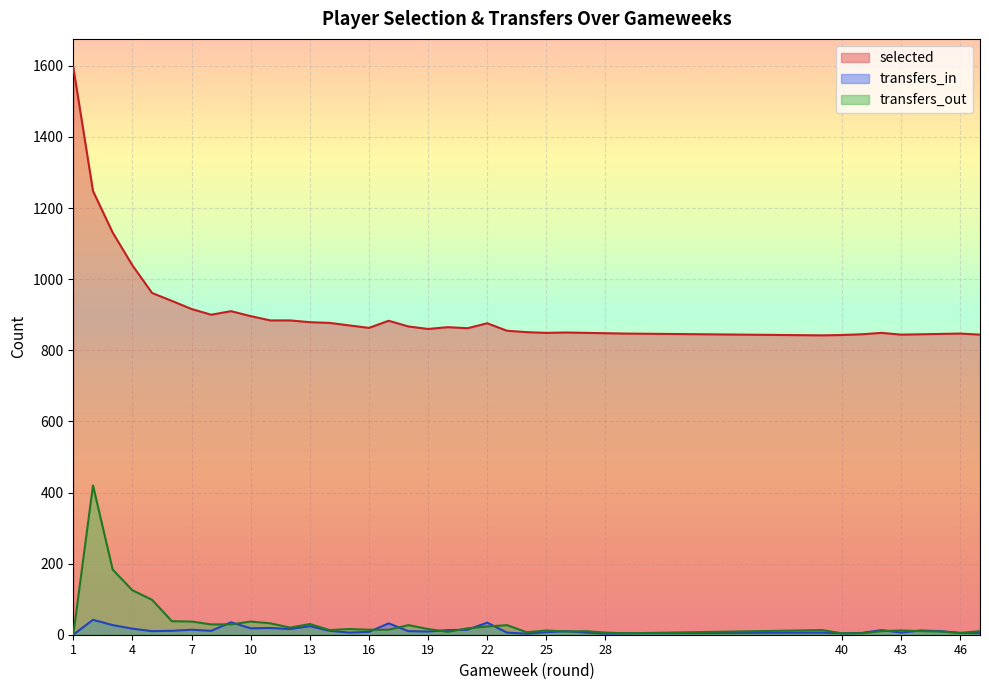

What is the sum of all transfers_in values?

486